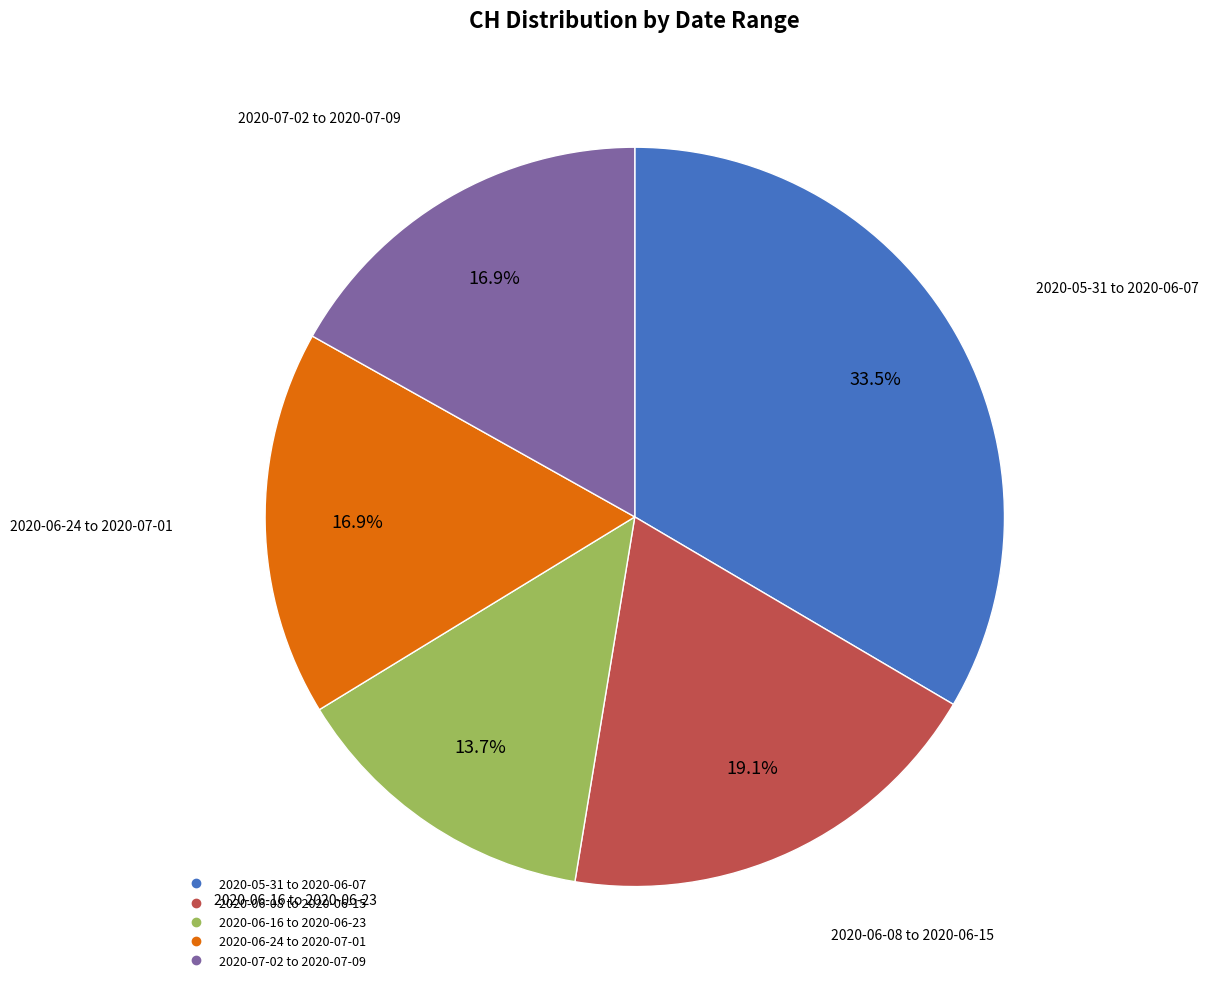

Is there any slice that represents more than half of the pie?

No